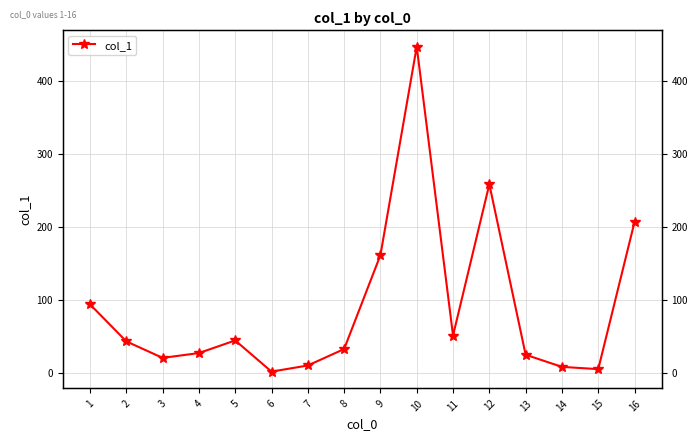

List the labels in order of value, smallest first.

6, 15, 14, 7, 3, 13, 4, 8, 2, 5, 11, 1, 9, 16, 12, 10